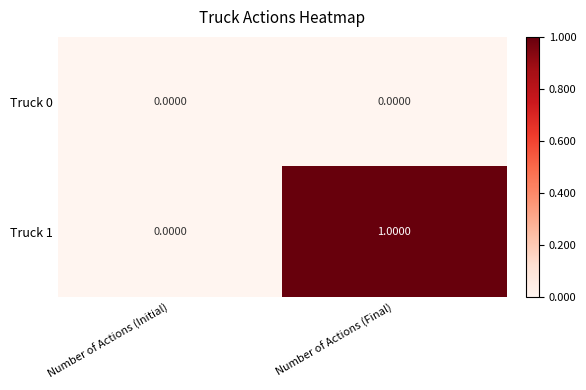

Rank the series at Number of Actions (Final) from lowest to highest value.

Truck 0, Truck 1